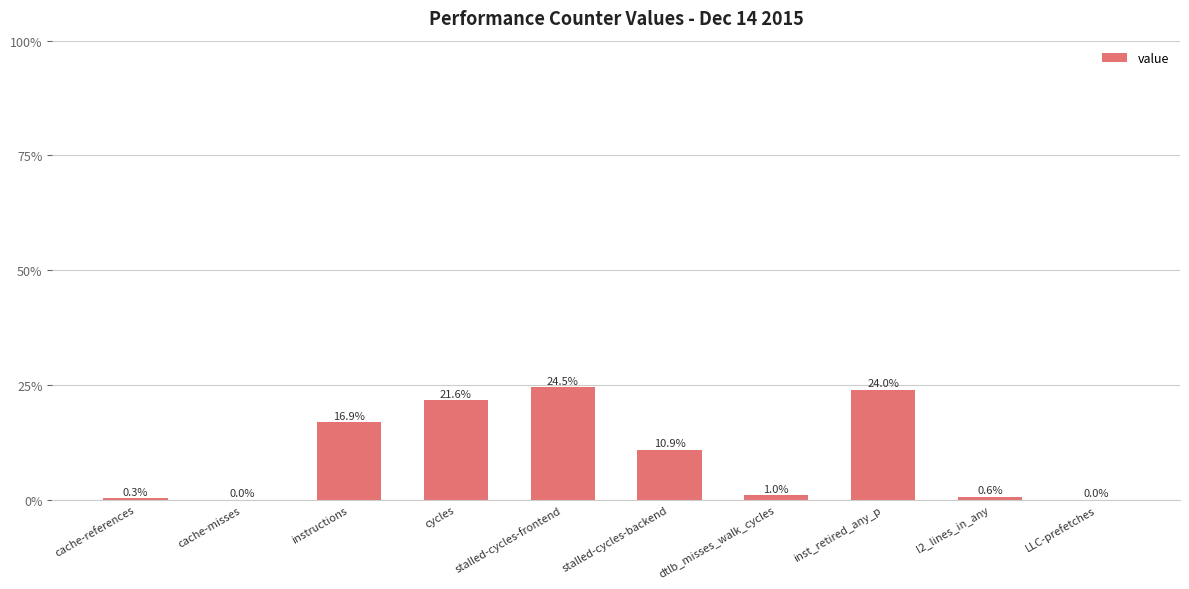

Is it true that the value at cache-misses is 0.0?

True